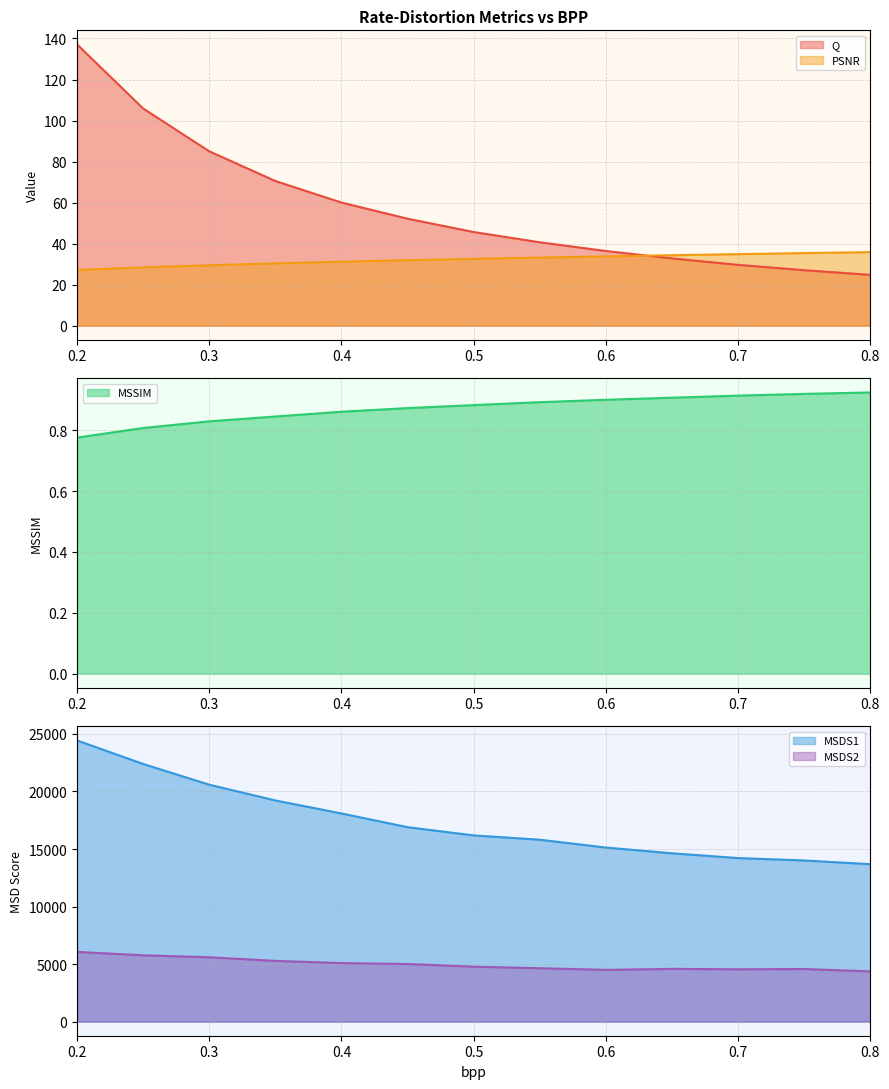

What are all the series names shown in the legend?

Q, PSNR, MSSIM, MSDS1, MSDS2